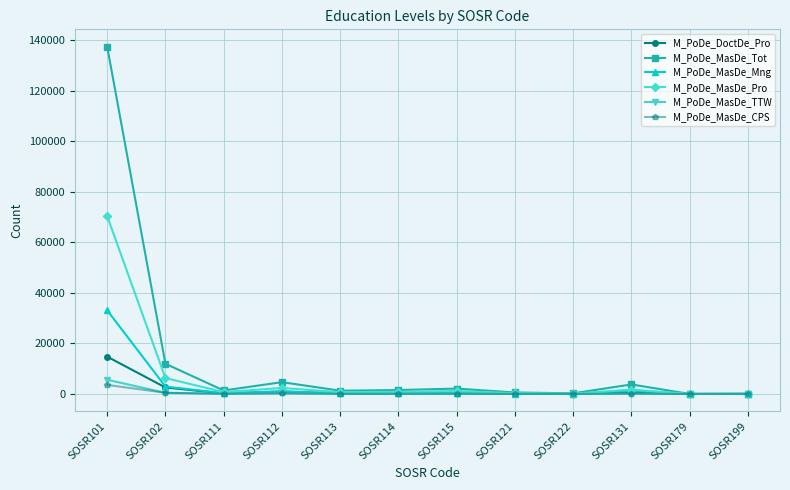

Is it true that M_PoDe_DoctDe_Pro equals 210 at SOSR111?

True